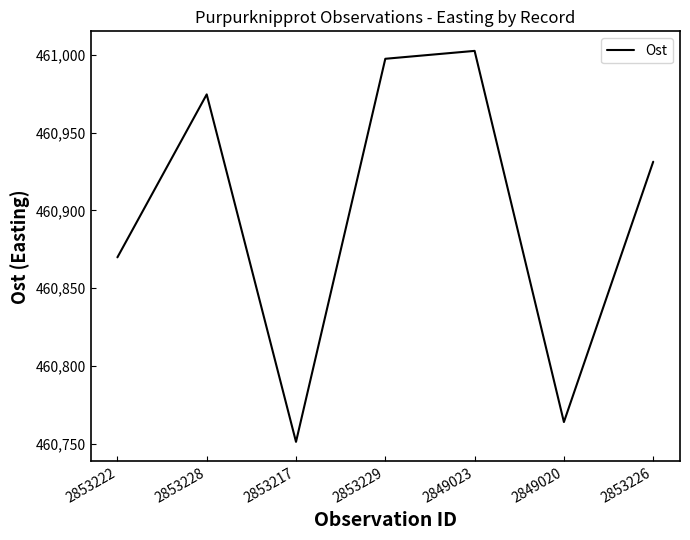

What is the change in value from 2853228 to 2849020?

-210.4